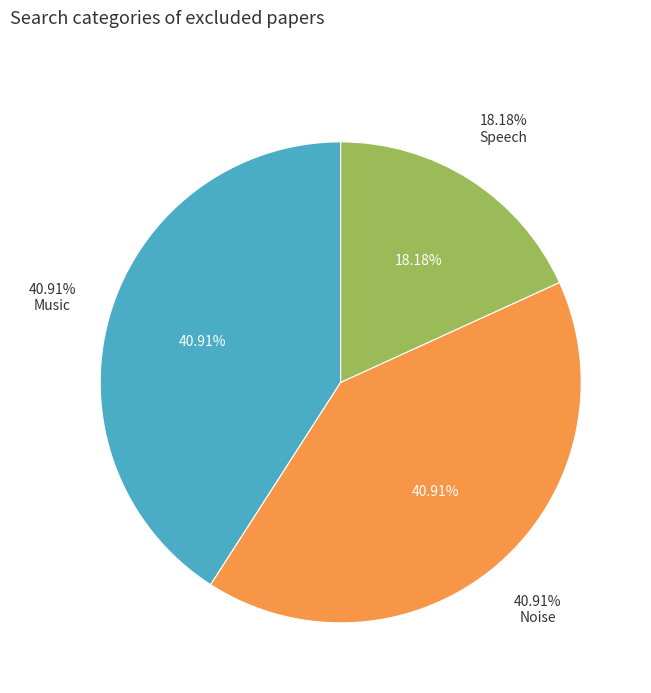

Rank the categories by value from lowest to highest.

Speech, Music, Noise